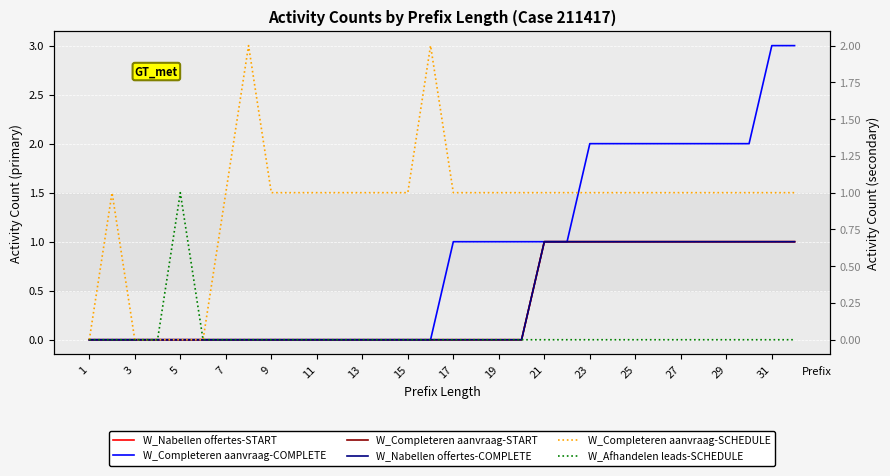

Between 24 and 23, which is larger?

24